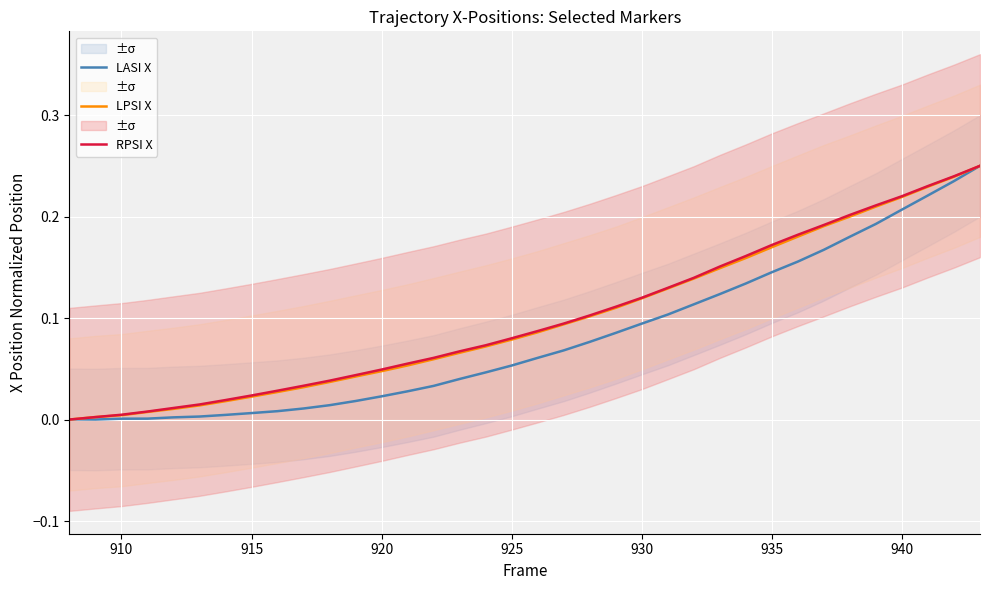

The RPSI X series shows 0.2 at 930. True or false?

False